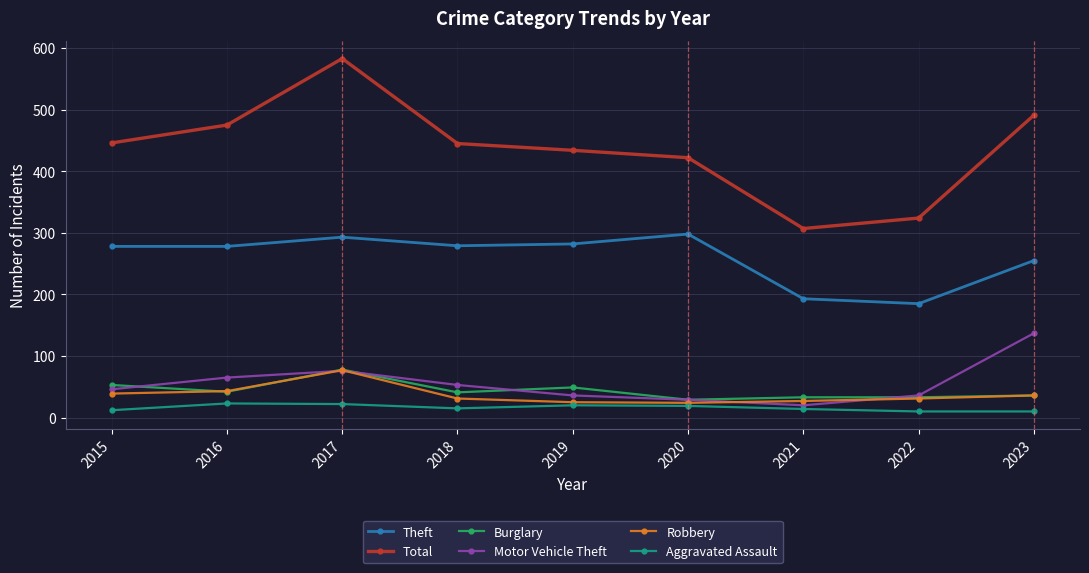

Is it true that Total equals 324 at 2022?

True